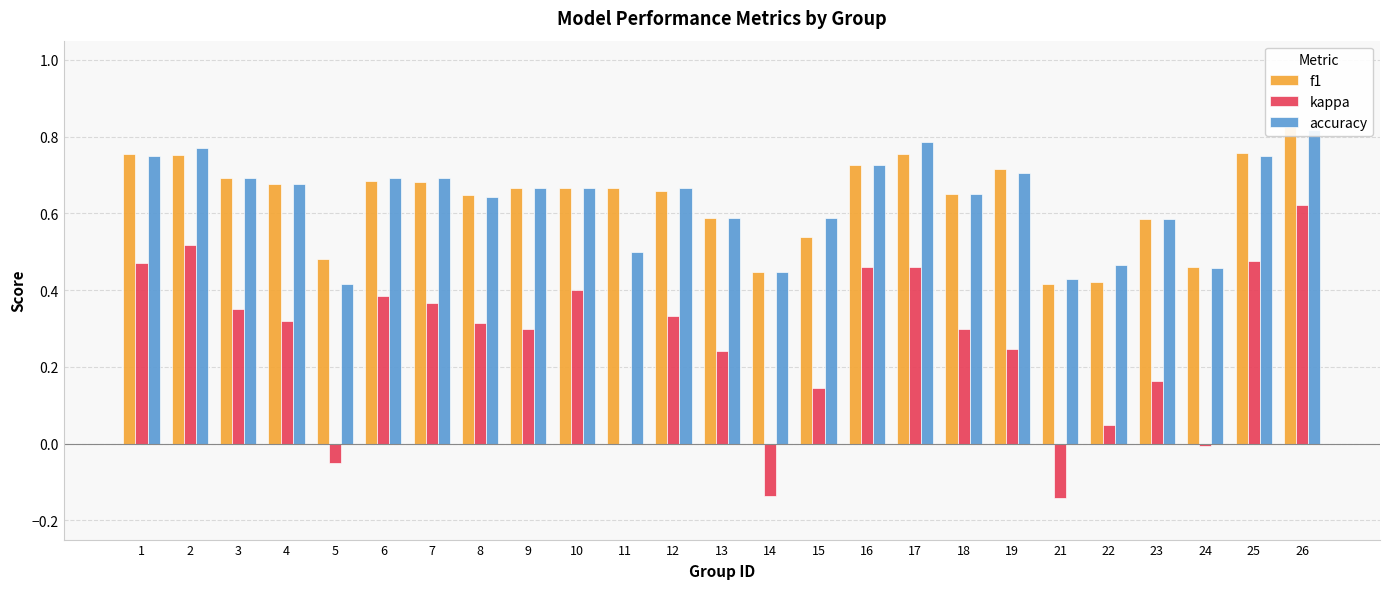

Does the chart contain stacked bars?

No